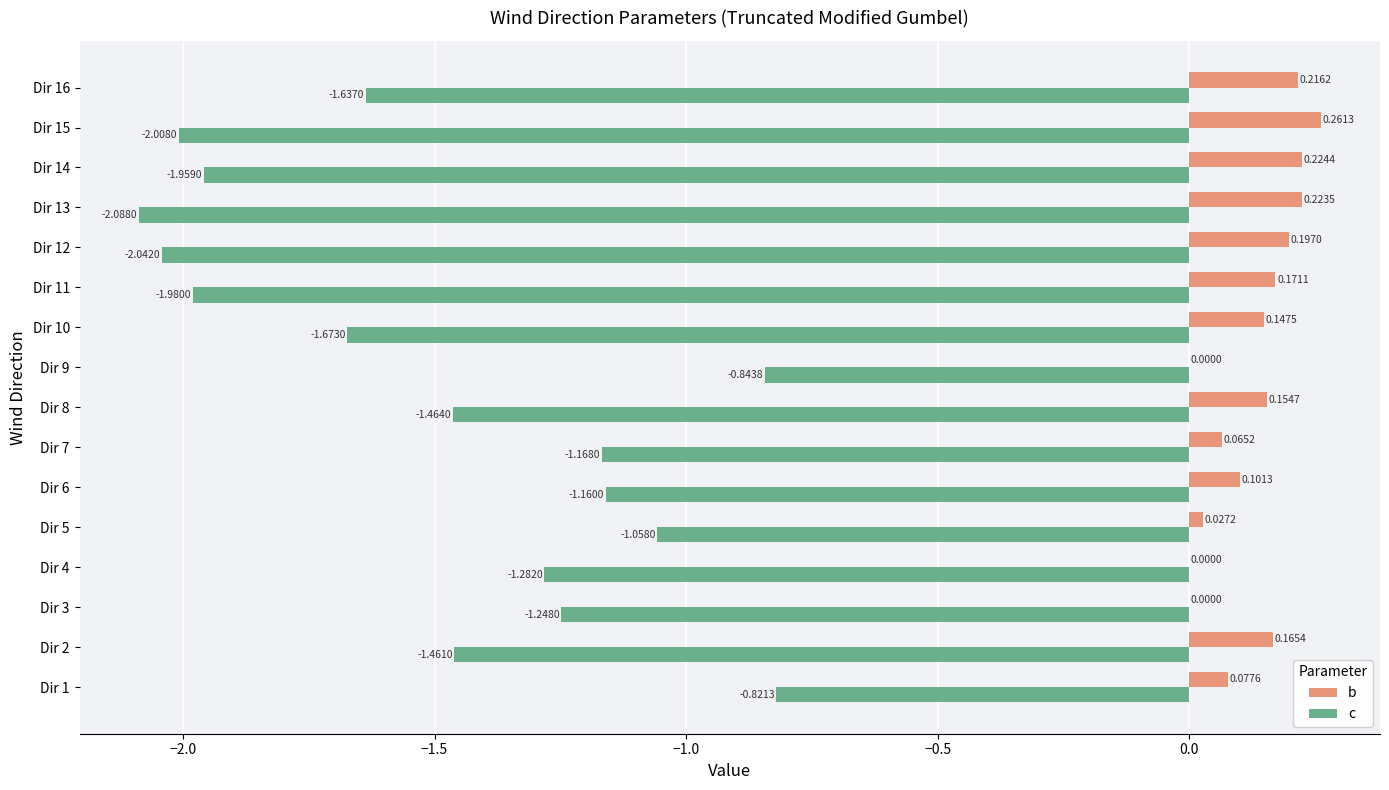

Between Dir 8 and Dir 13, which series saw the biggest shift?

c